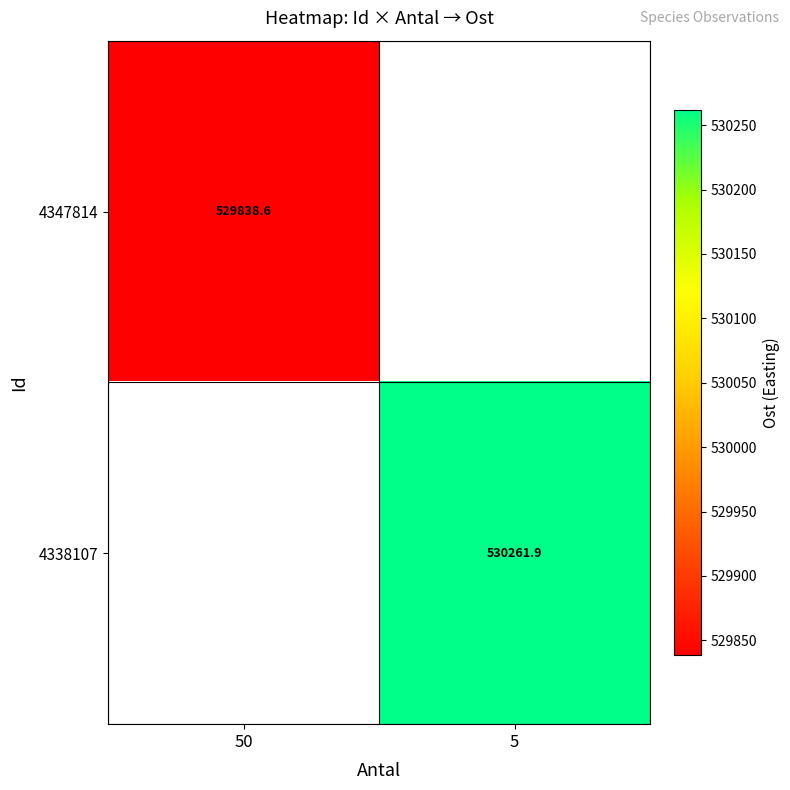

How many values in the 4338107 series exceed 530261?

1